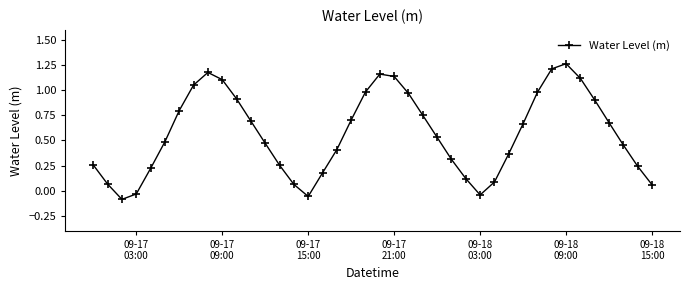

What is the value of the 7th point from the left?

0.8